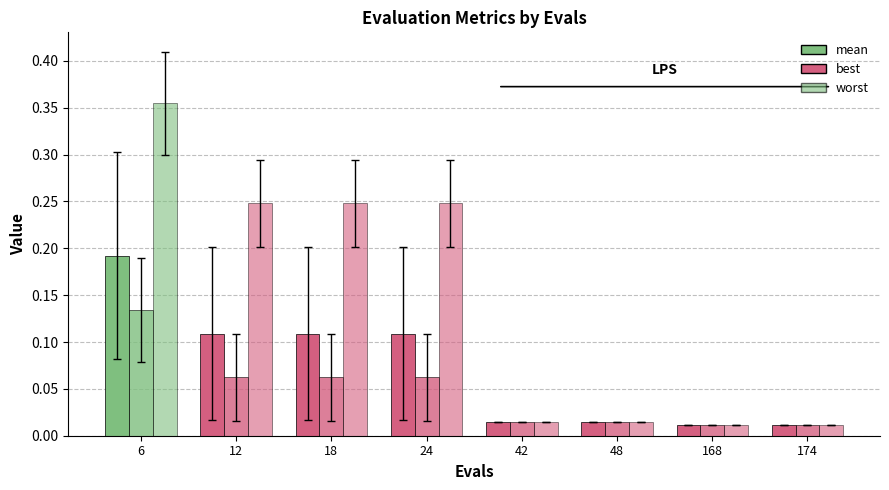

What is the sum of all best values?

0.4